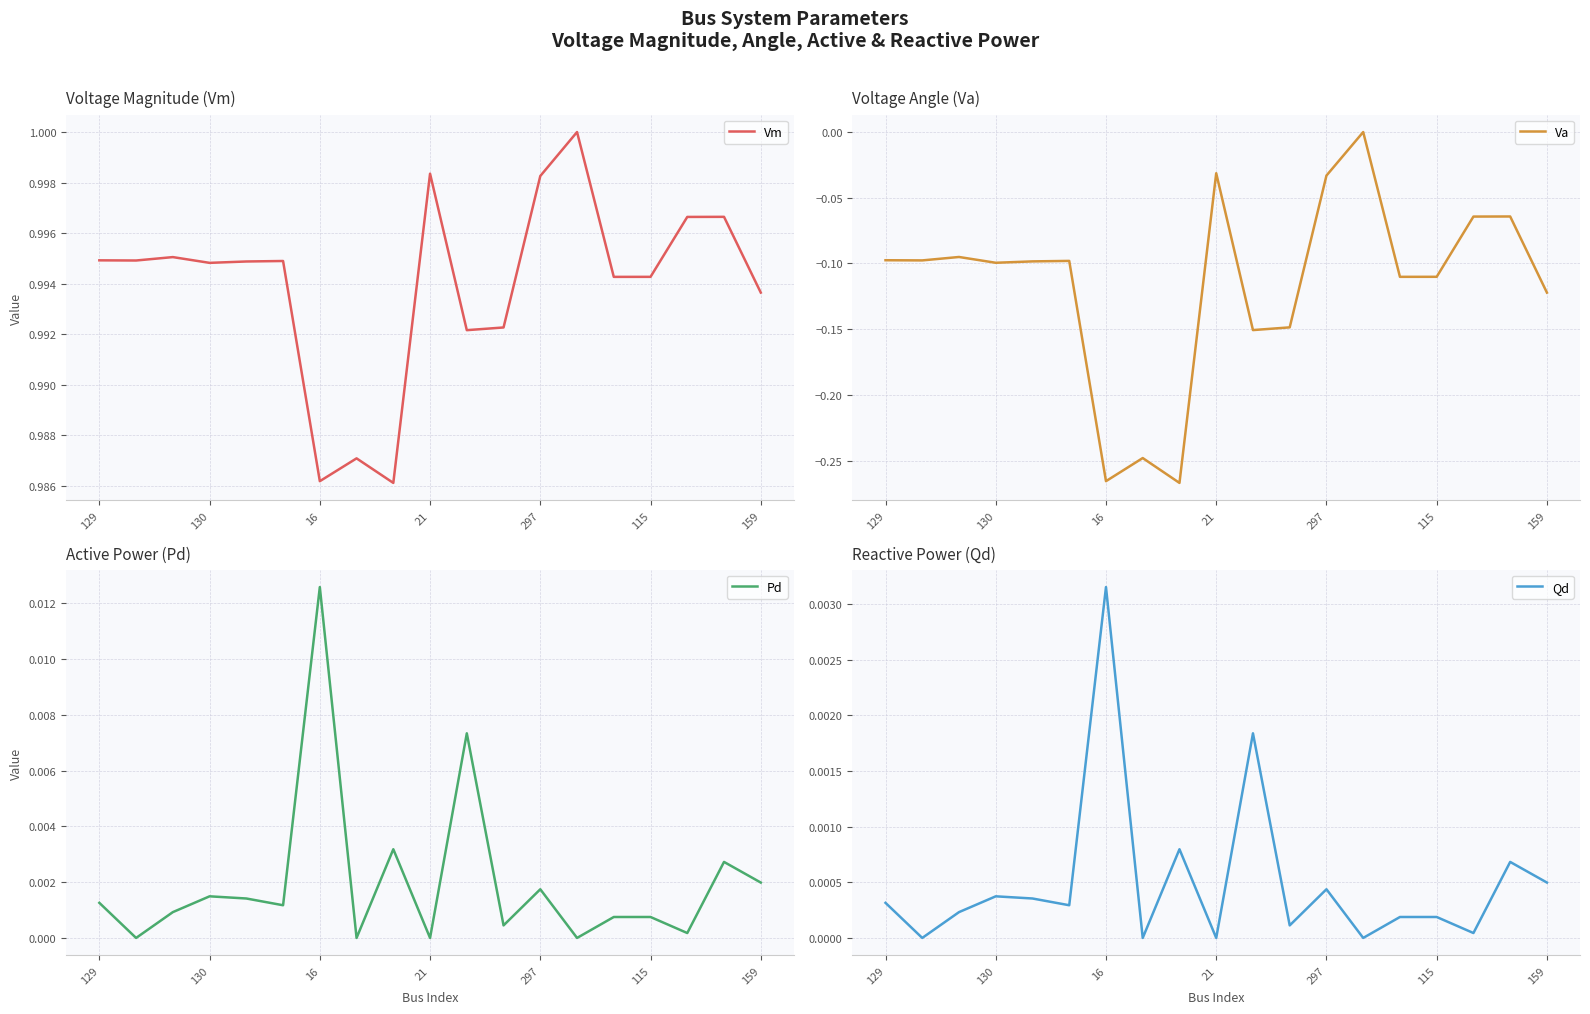

Is it true that Vm equals 0.4 at 130?

False